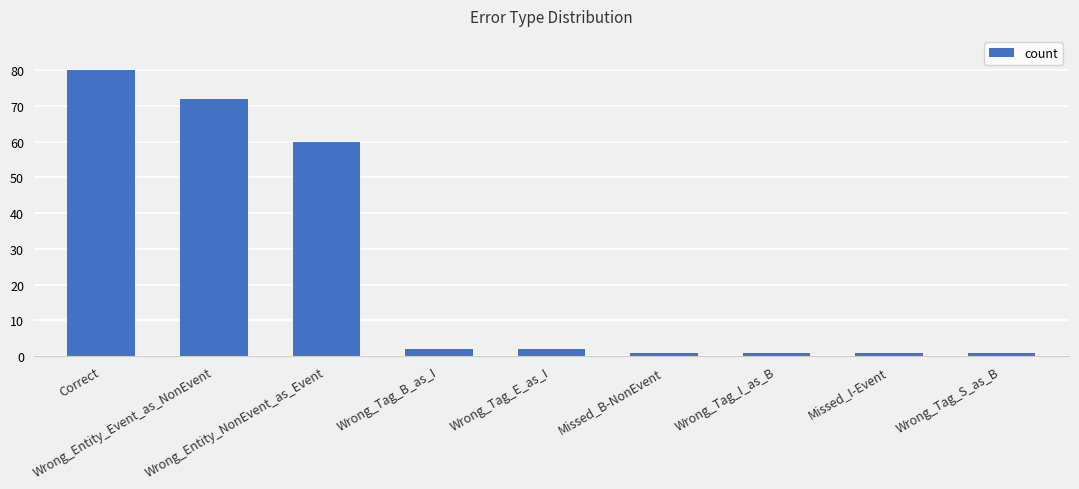

Reading right to left, what are all the values shown in this chart?

Wrong_Tag_S_as_B=1	Missed_I-Event=1	Wrong_Tag_I_as_B=1	Missed_B-NonEvent=1	Wrong_Tag_E_as_I=2	Wrong_Tag_B_as_I=2	Wrong_Entity_NonEvent_as_Event=60	Wrong_Entity_Event_as_NonEvent=72	Correct=80